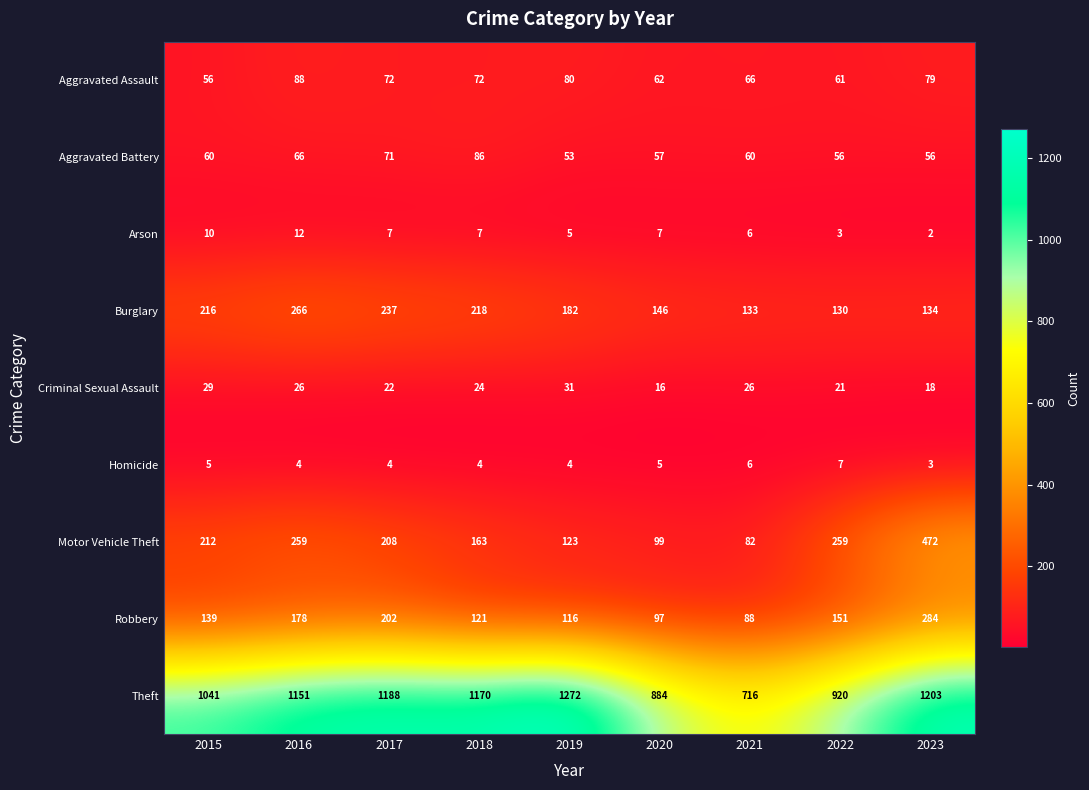

Which series changed the most between 2015 and 2018?

Theft